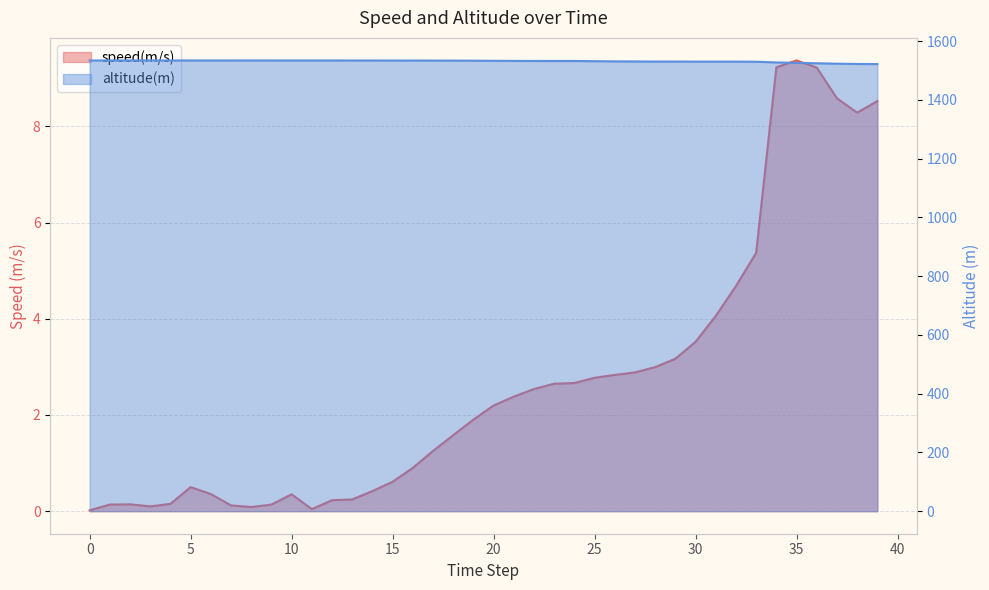

Is it true that altitude(m) equals 1526.1 at 35?

True